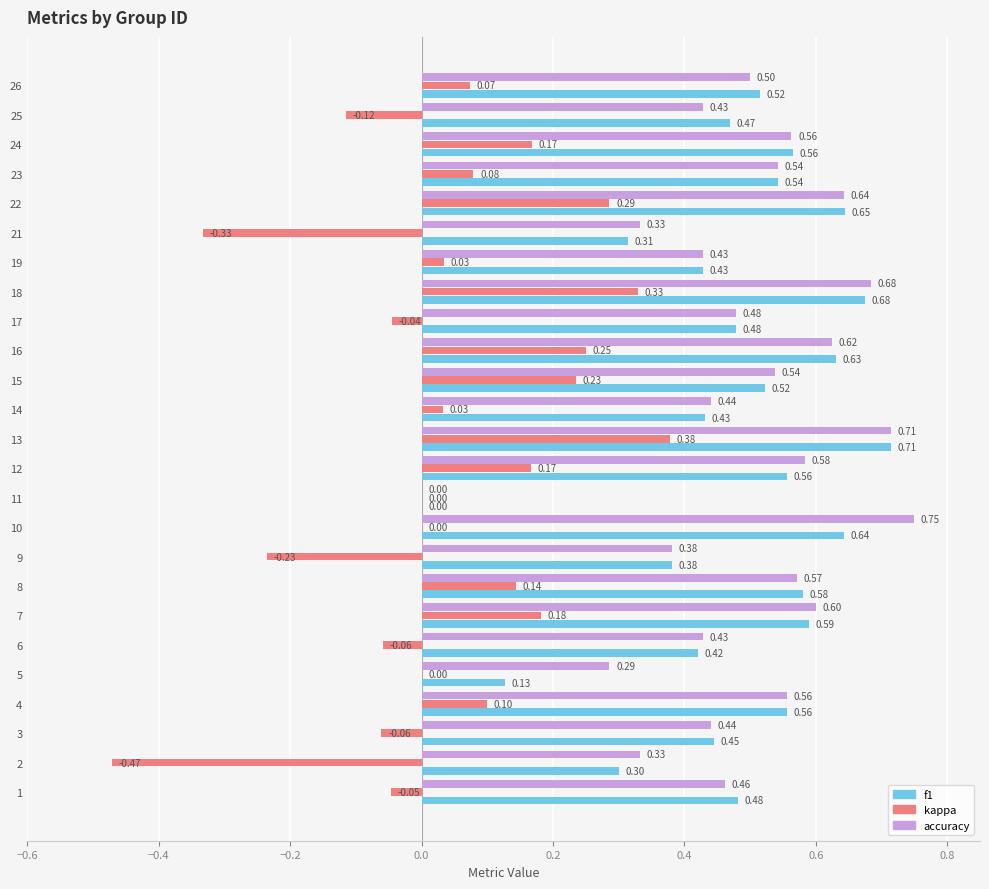

Is it true that f1 equals 0.9 at 22?

False